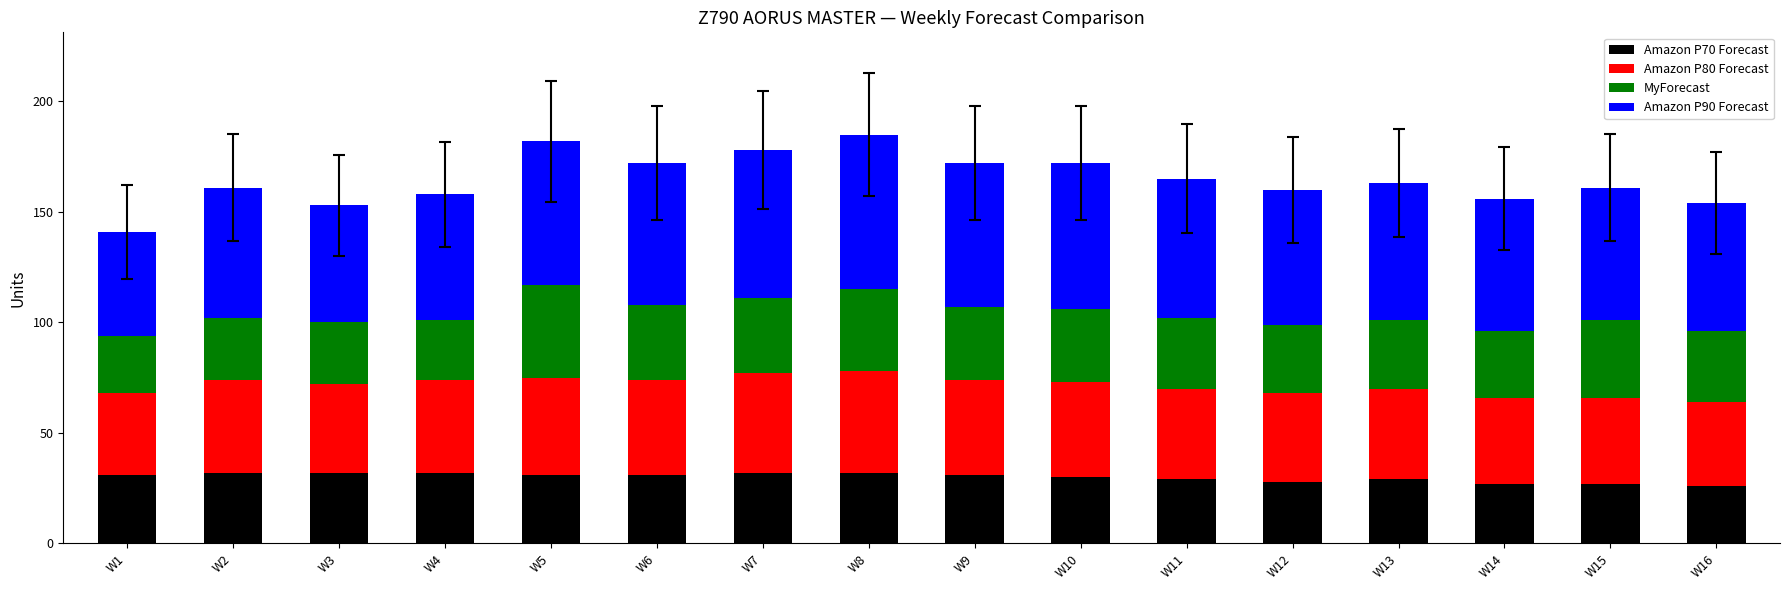

How many bars are there in total?

16